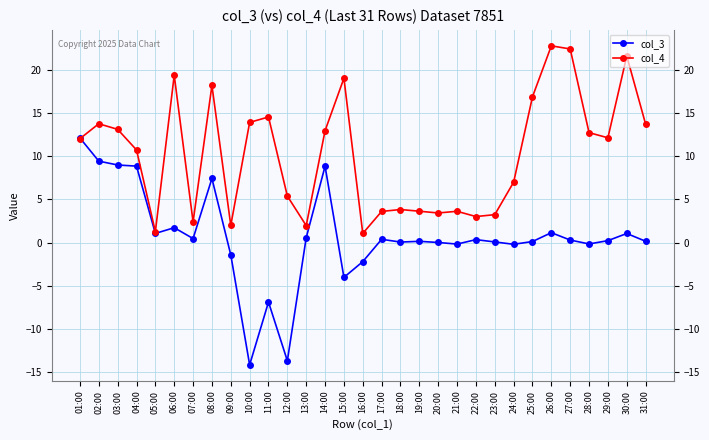

Reading left to right, transcribe all the data shown in this chart.

col_3: 01:00=12.1	02:00=9.4	03:00=9.0	04:00=8.9	05:00=1.1	06:00=1.7	07:00=0.5	08:00=7.4	09:00=-1.4	10:00=-14.1	11:00=-6.9	12:00=-13.7	13:00=0.6	14:00=8.8	15:00=-4.0	16:00=-2.2	17:00=0.4	18:00=0.1	19:00=0.1	20:00=0.0	21:00=-0.2	22:00=0.3	23:00=0.1	24:00=-0.2	25:00=0.1	26:00=1.1	27:00=0.3	28:00=-0.2	29:00=0.2	30:00=1.1	31:00=0.2
col_4: 01:00=12.0	02:00=13.8	03:00=13.1	04:00=10.7	05:00=1.3	06:00=19.4	07:00=2.4	08:00=18.2	09:00=2.0	10:00=13.9	11:00=14.5	12:00=5.4	13:00=2.0	14:00=13.0	15:00=19.0	16:00=1.1	17:00=3.6	18:00=3.8	19:00=3.6	20:00=3.4	21:00=3.6	22:00=3.0	23:00=3.2	24:00=7.0	25:00=16.9	26:00=22.8	27:00=22.4	28:00=12.7	29:00=12.1	30:00=21.6	31:00=13.7